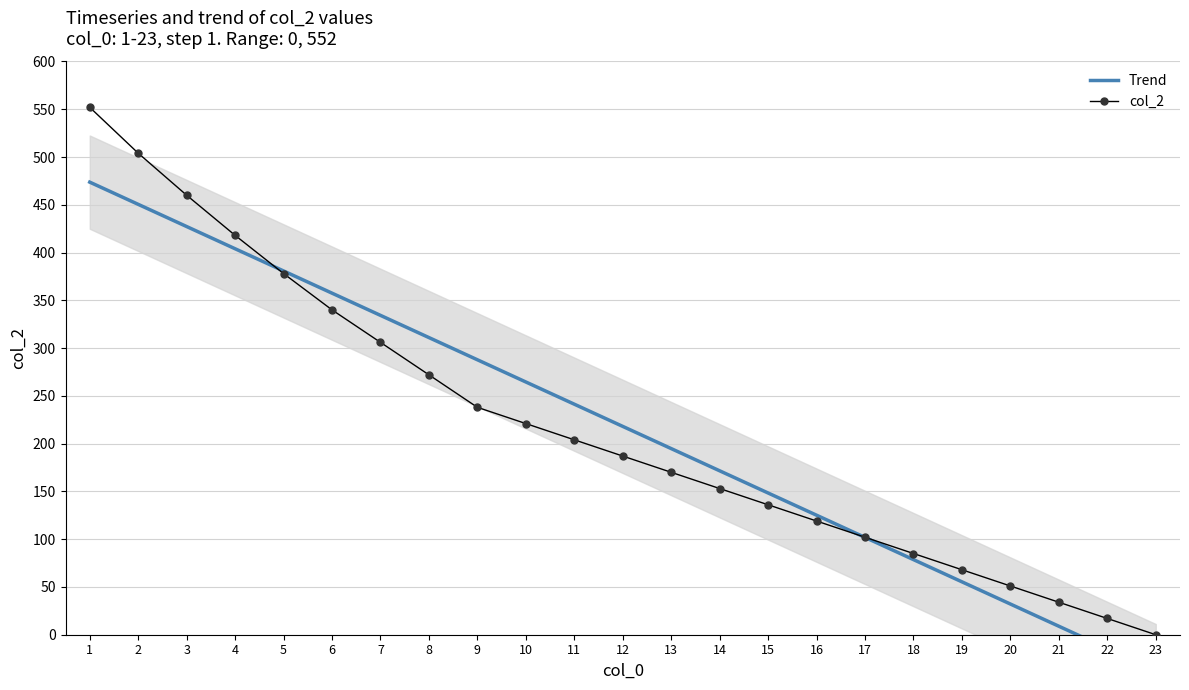

Between which two adjacent categories do Trend and col_2 first intersect?

4 and 5